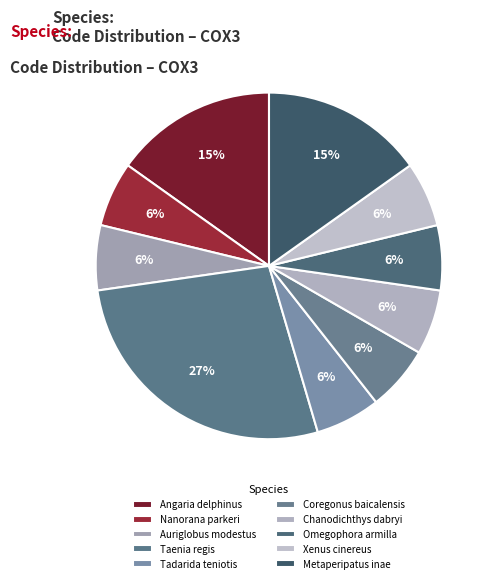

Approximately how many times larger is the value at Taenia regis compared to Metaperipatus inae?

1.8